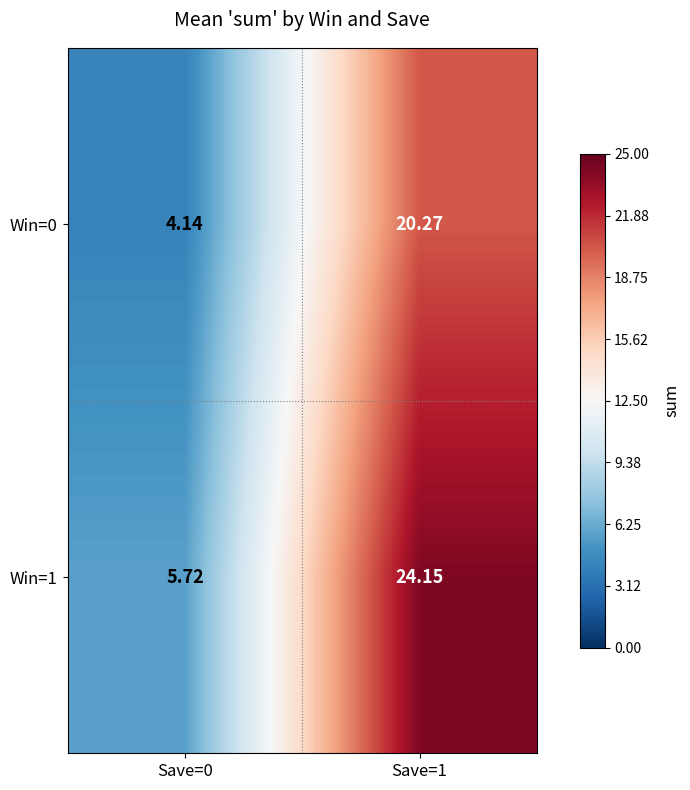

Is the value of Win=1 at Save=1 greater than the value of Win=0 at Save=1?

Yes